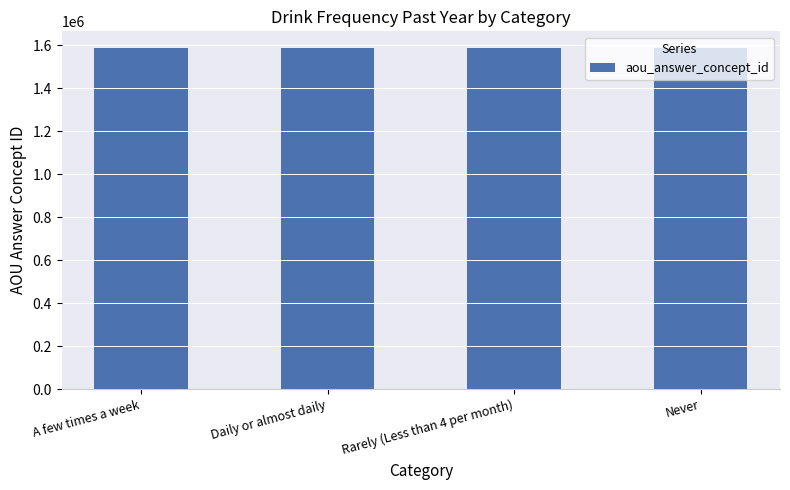

How many categories are shown in the chart?

4